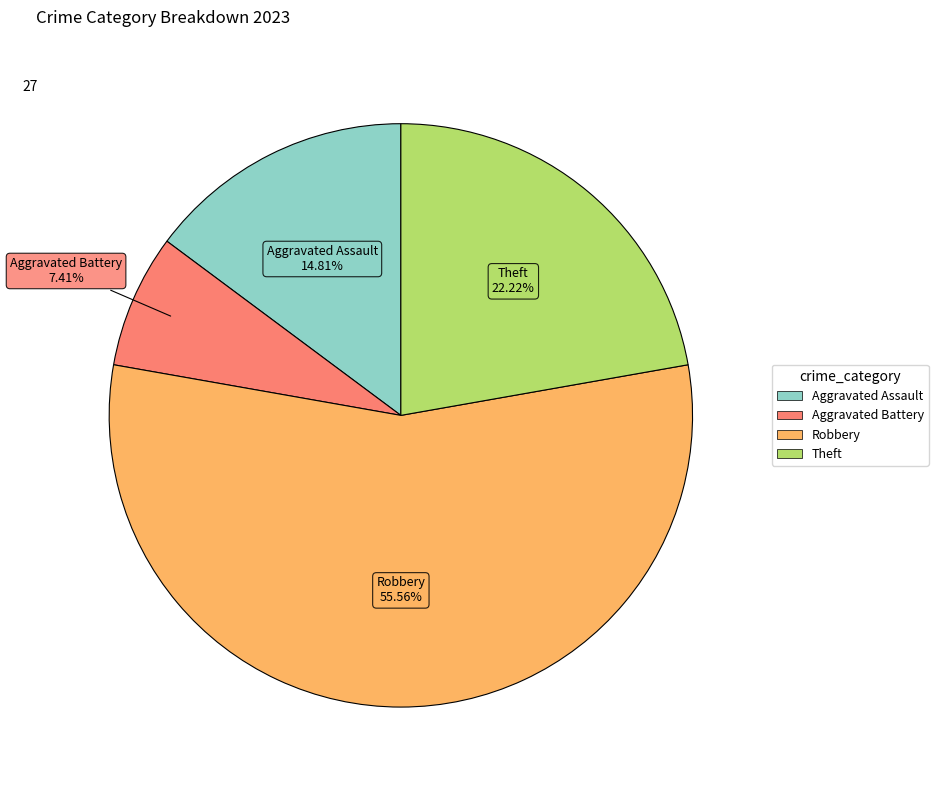

Does any single category account for the majority?

Yes